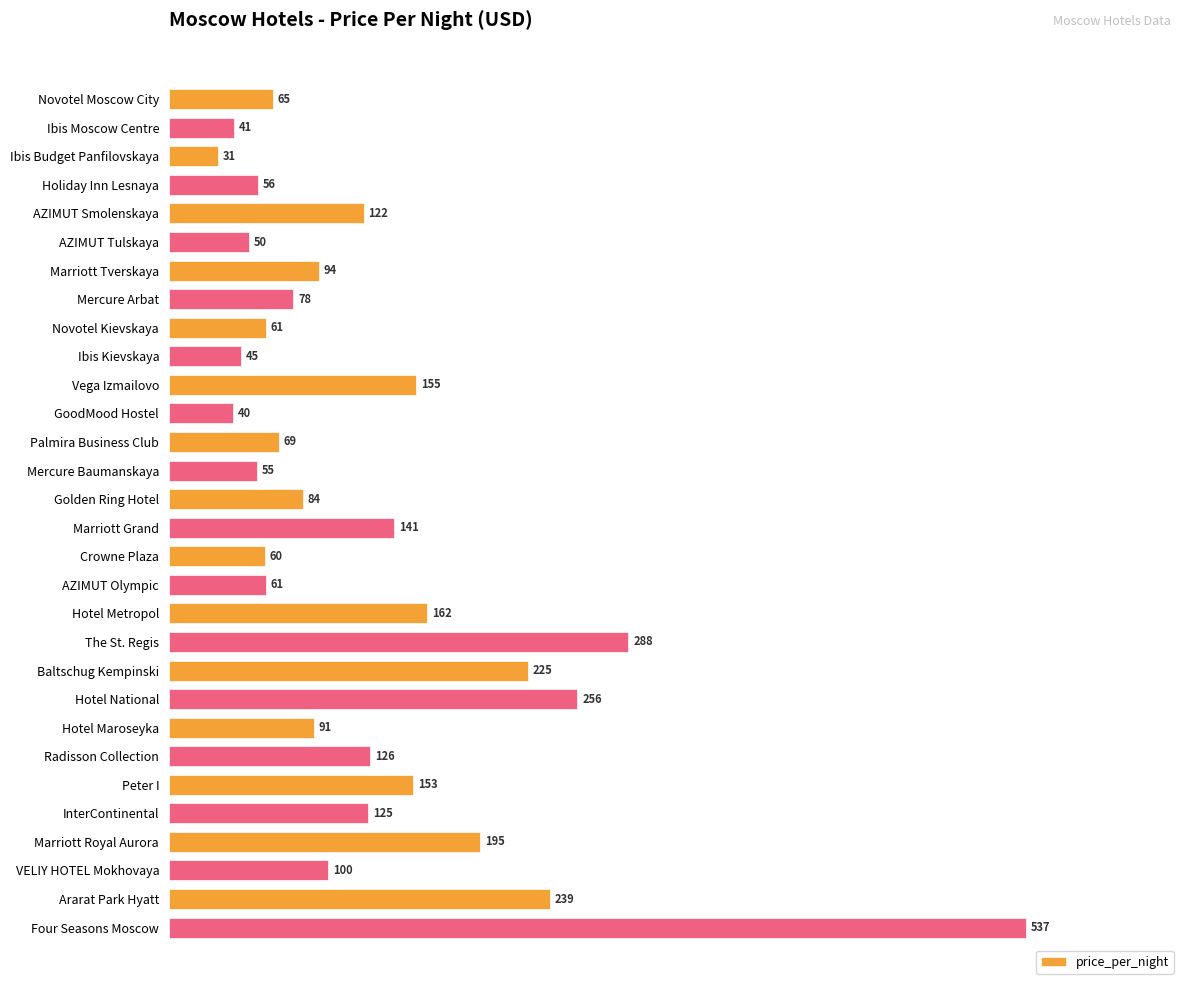

What is the label of the 23rd bar from the bottom?

Mercure Arbat